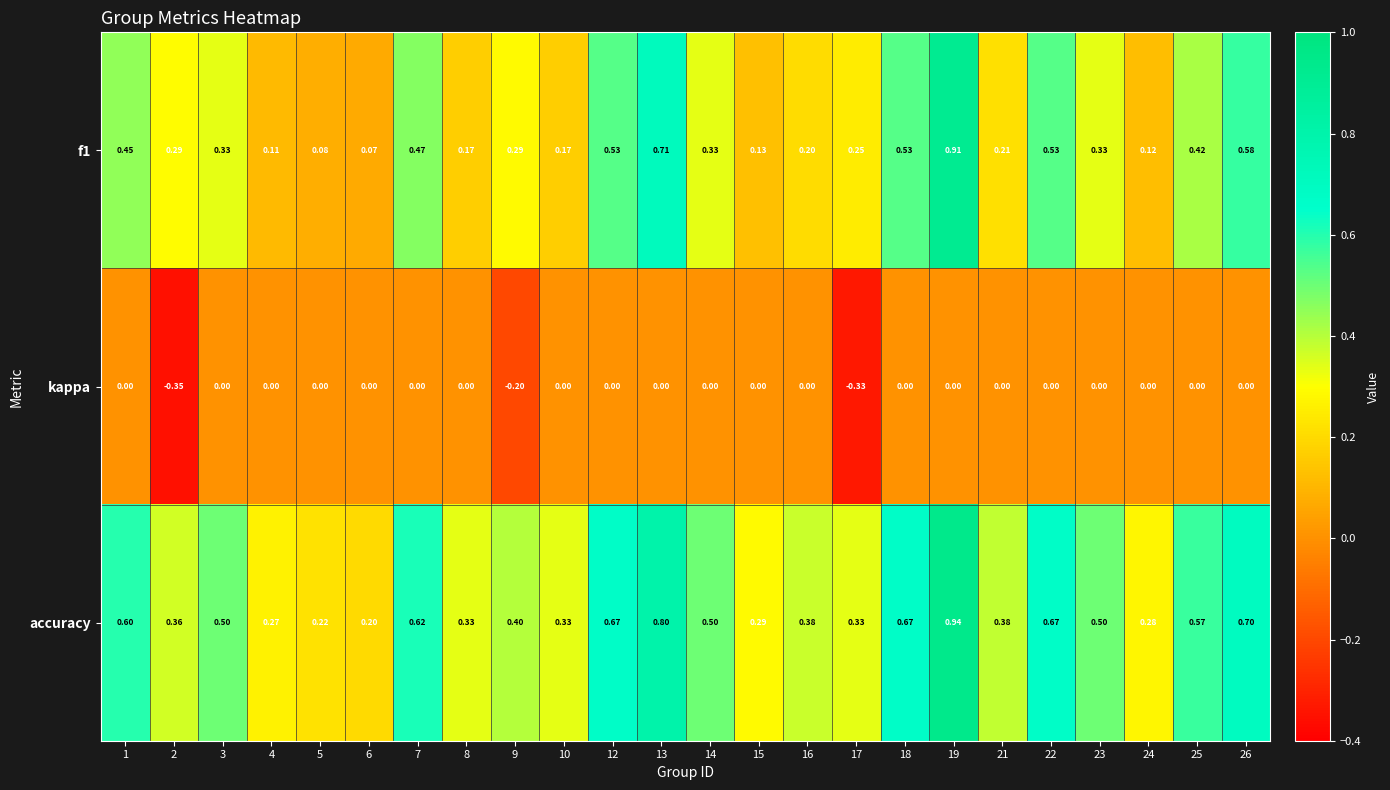

At how many categories does at least one series exceed 0?

24